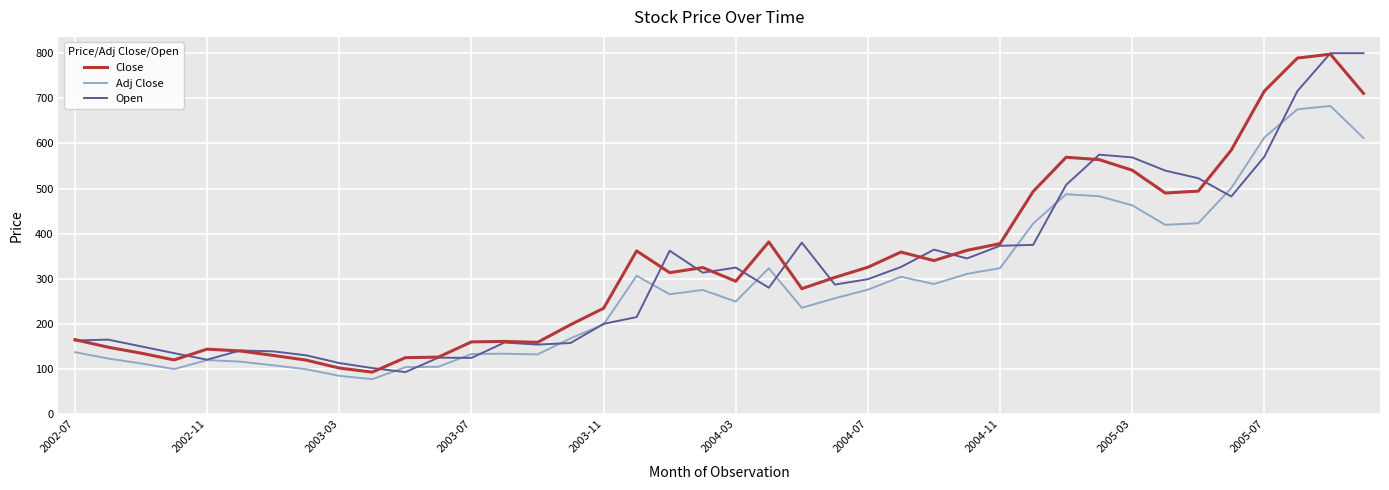

What is the minimum value shown in the chart?

77.3